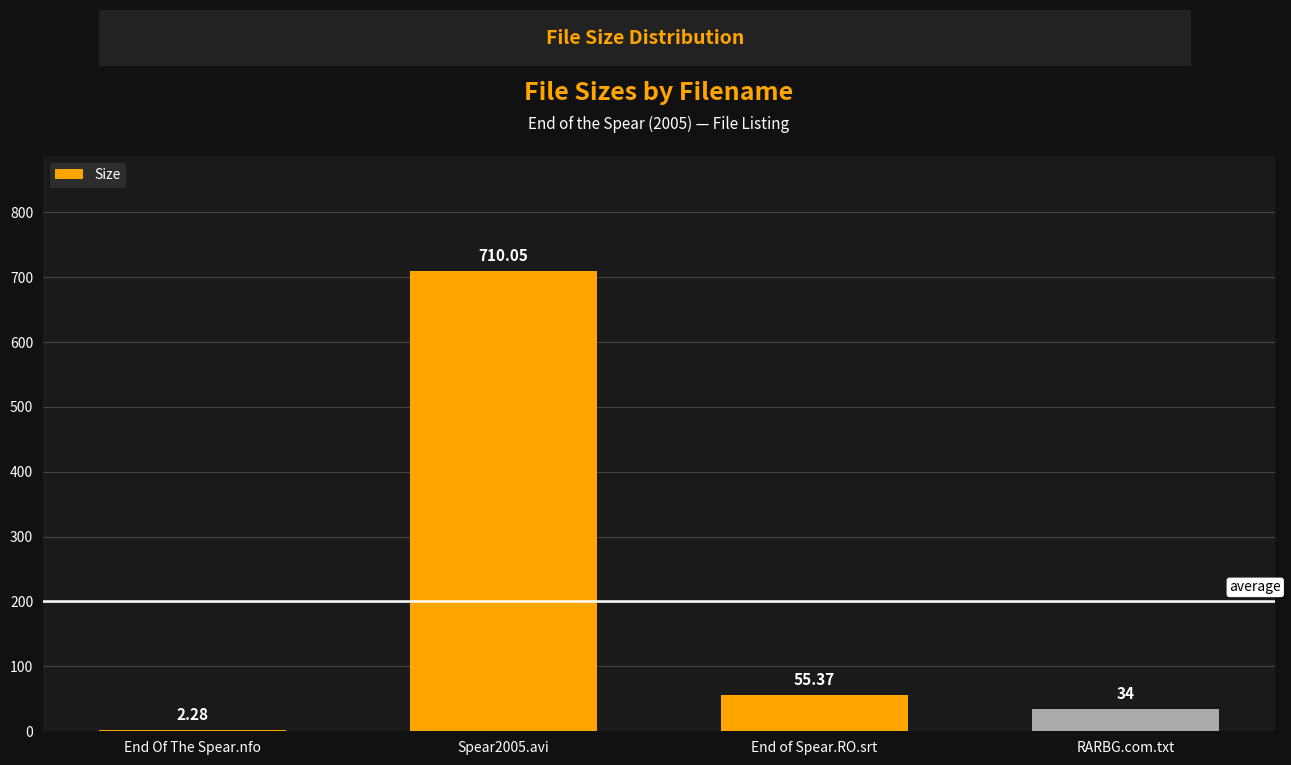

Between RARBG.com.txt and Spear2005.avi, which is larger?

Spear2005.avi